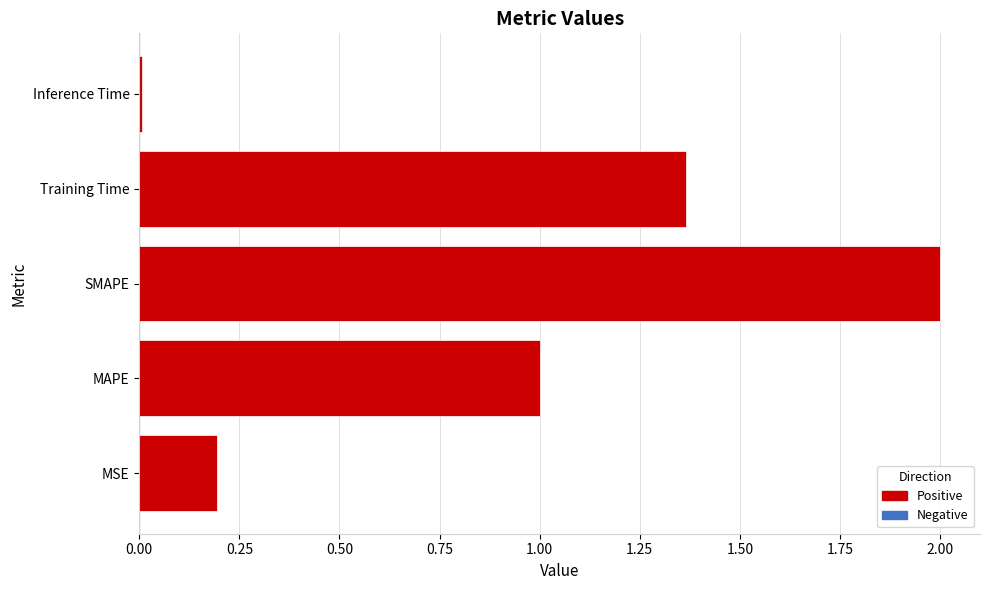

How many bars are there in total?

5